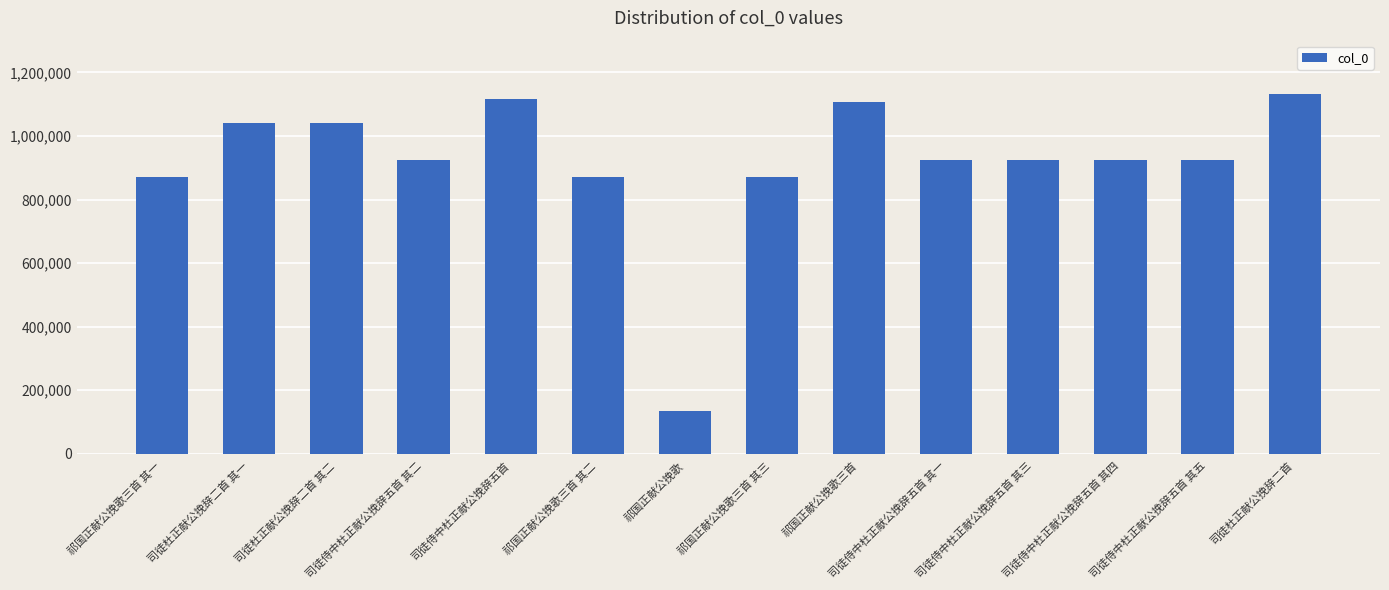

What is the minimum value shown in the chart?

134765